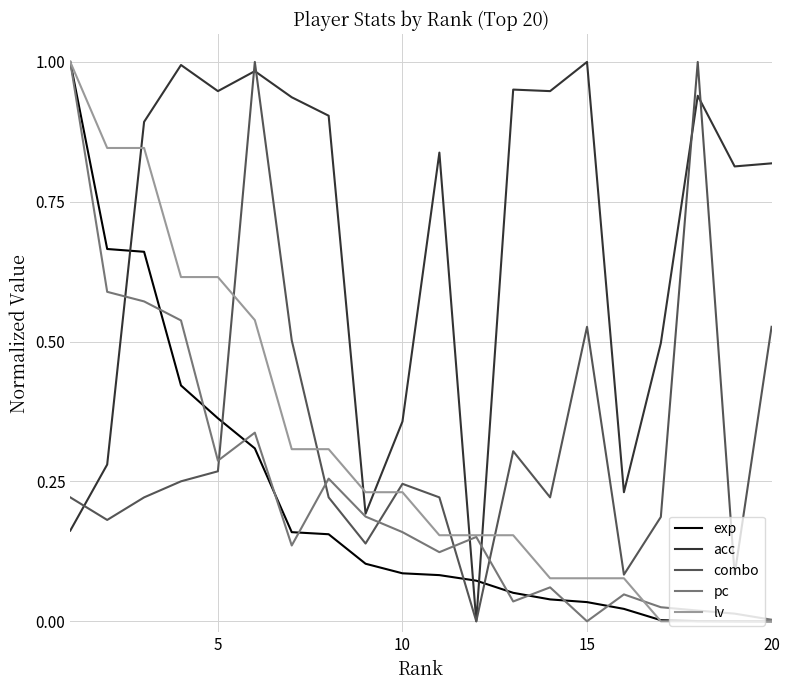

True or false: pc and combo intersect in this chart.

True